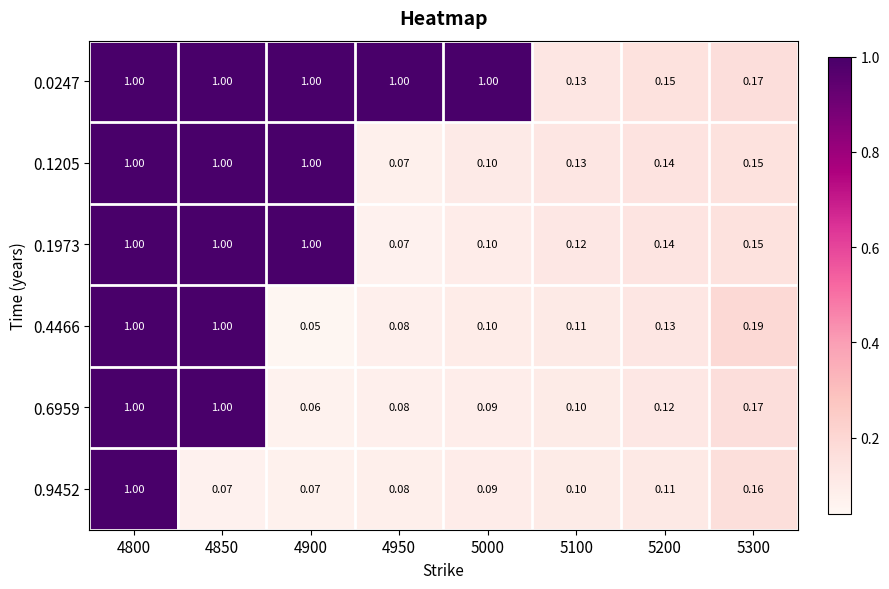

Is the value of 0.6959 at 4950 greater than the value of 0.9452 at 4800?

No